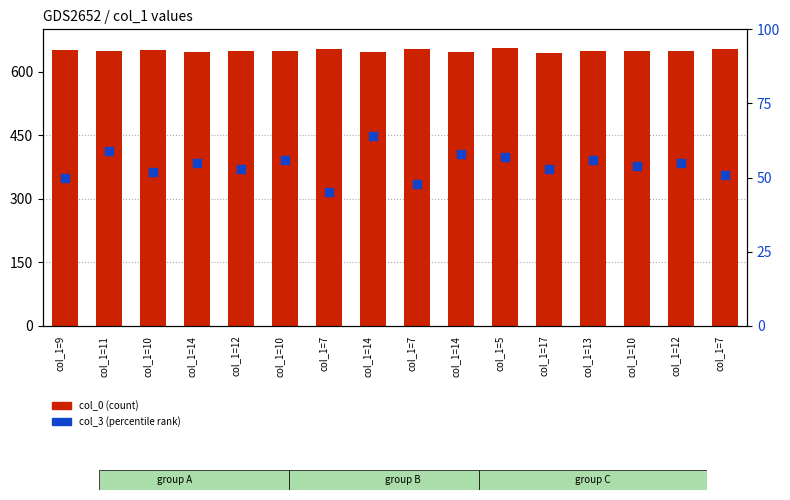

At how many categories does at least one series exceed 534?

16